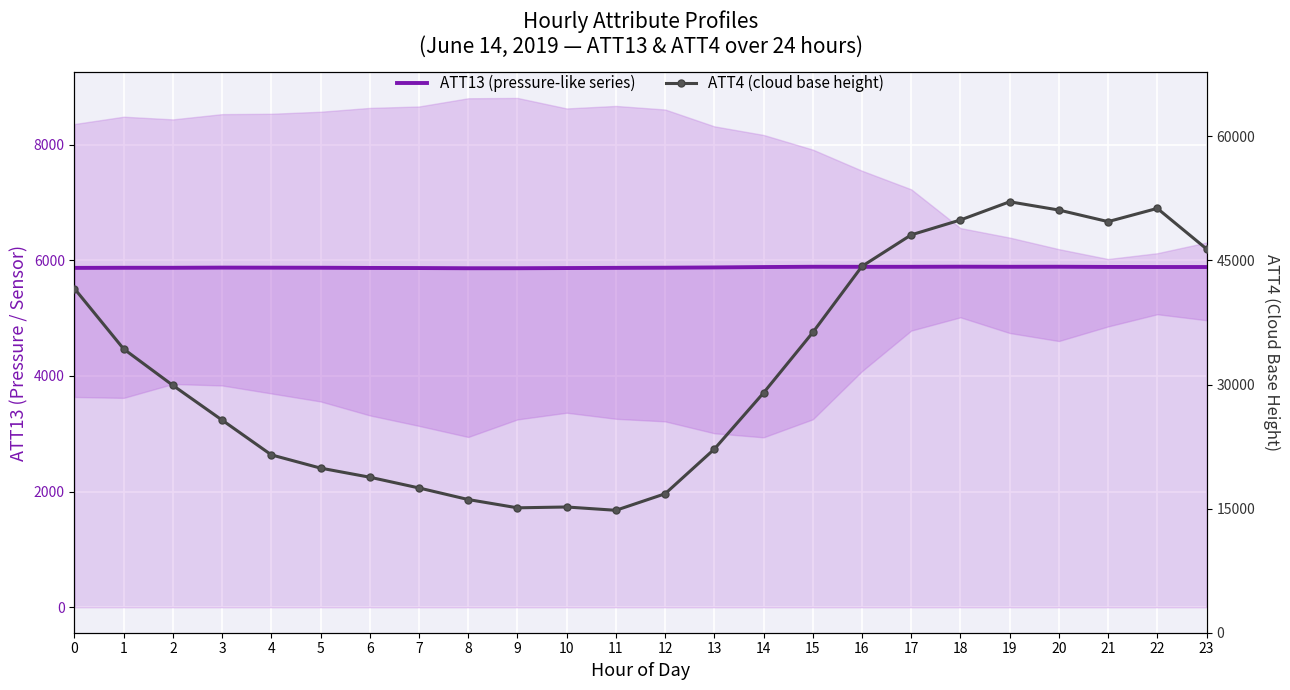

True or false: ATT13 (pressure-like series) and ATT4 (cloud base height) cross at least once.

False